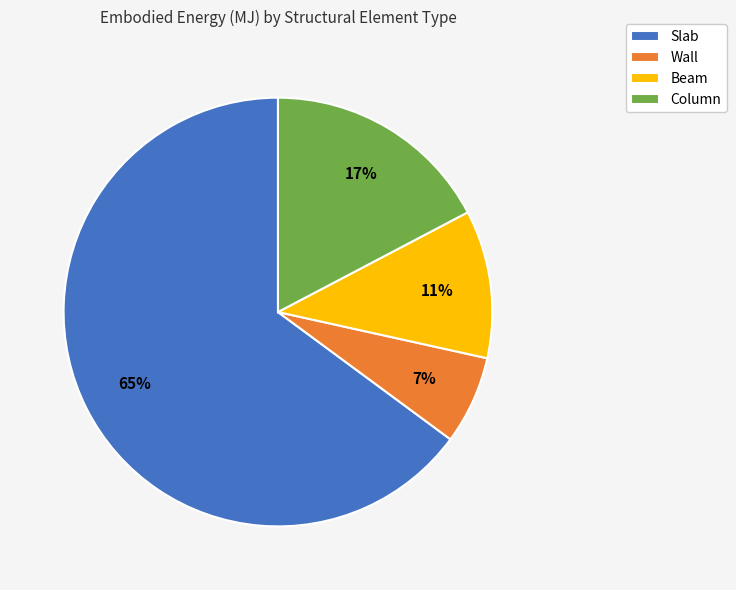

Is the sum of Slab and Wall greater than half?

Yes